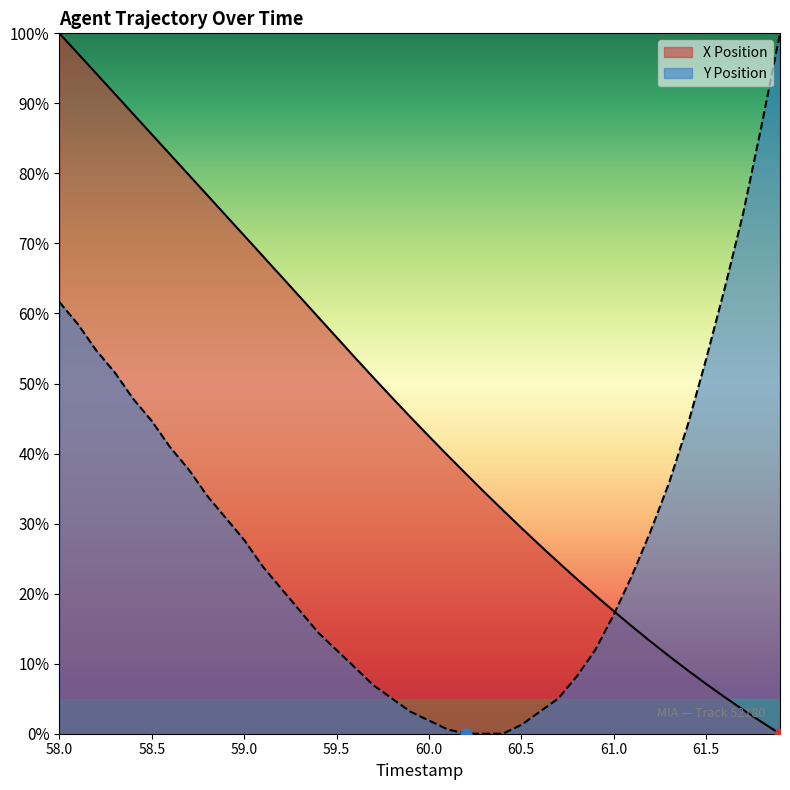

What are all the series names shown in the legend?

X Position, Y Position